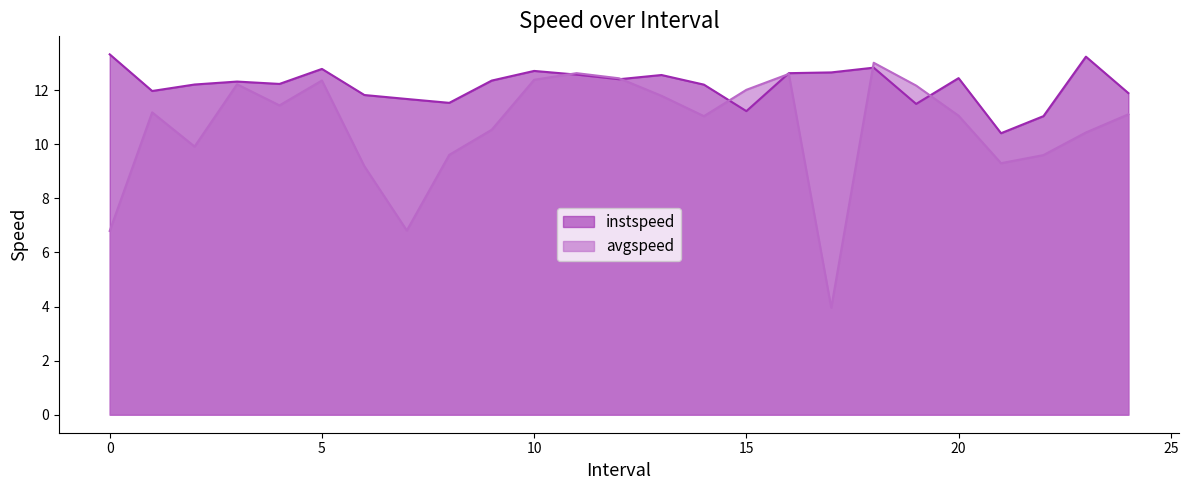

True or false: instspeed has more than 2 interior local peaks.

True